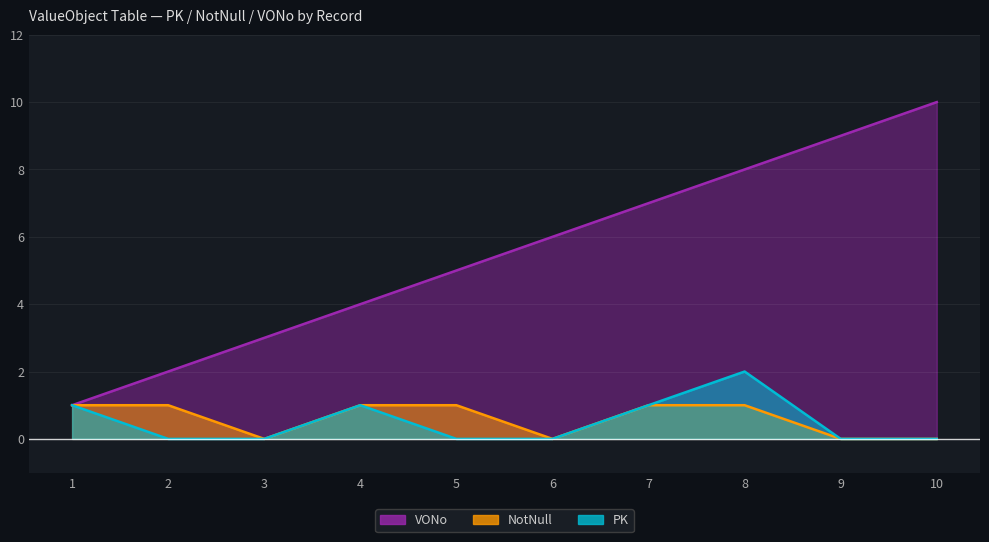

Which has a higher value, 8 or 3?

8